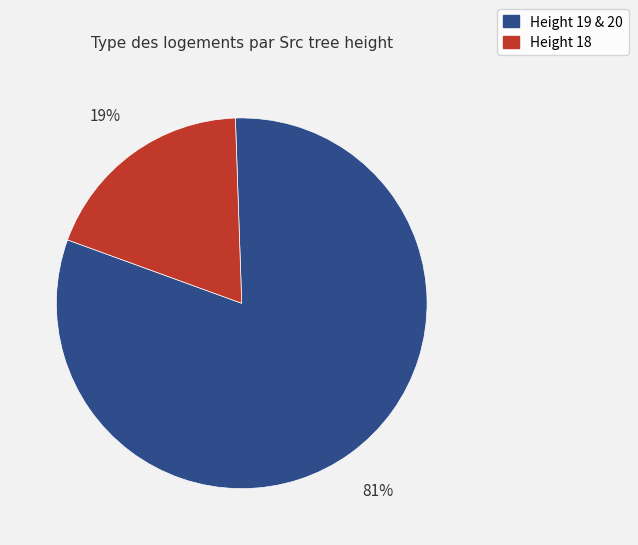

What is the largest slice in the pie chart?

Height 19 & 20